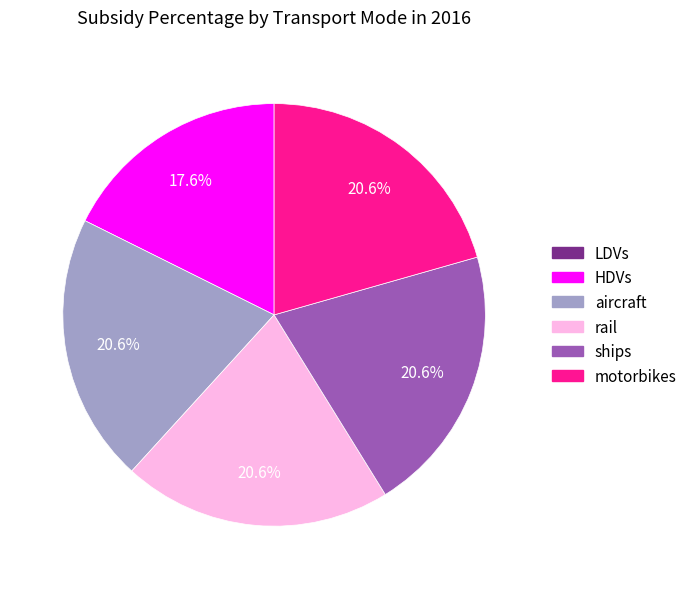

Is the sum of HDVs and rail greater than half?

No